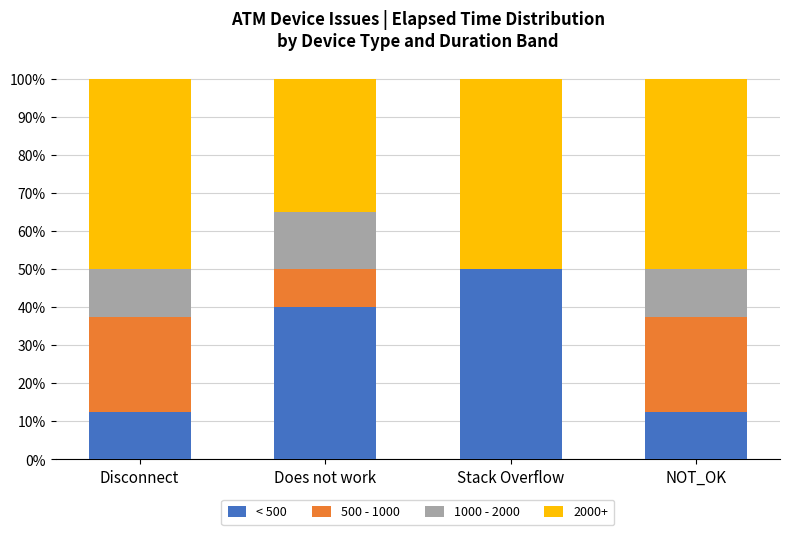

What are all the series names shown in the legend?

< 500, 500 - 1000, 1000 - 2000, 2000+